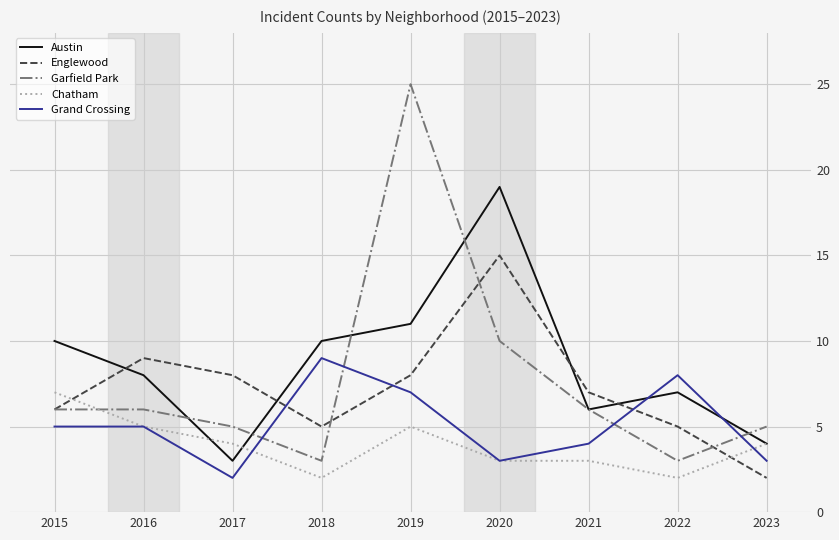

Reading left to right, transcribe all the data shown in this chart.

Austin: 2015=10	2016=8	2017=3	2018=10	2019=11	2020=19	2021=6	2022=7	2023=4
Englewood: 2015=6	2016=9	2017=8	2018=5	2019=8	2020=15	2021=7	2022=5	2023=2
Garfield Park: 2015=6	2016=6	2017=5	2018=3	2019=25	2020=10	2021=6	2022=3	2023=5
Chatham: 2015=7	2016=5	2017=4	2018=2	2019=5	2020=3	2021=3	2022=2	2023=4
Grand Crossing: 2015=5	2016=5	2017=2	2018=9	2019=7	2020=3	2021=4	2022=8	2023=3